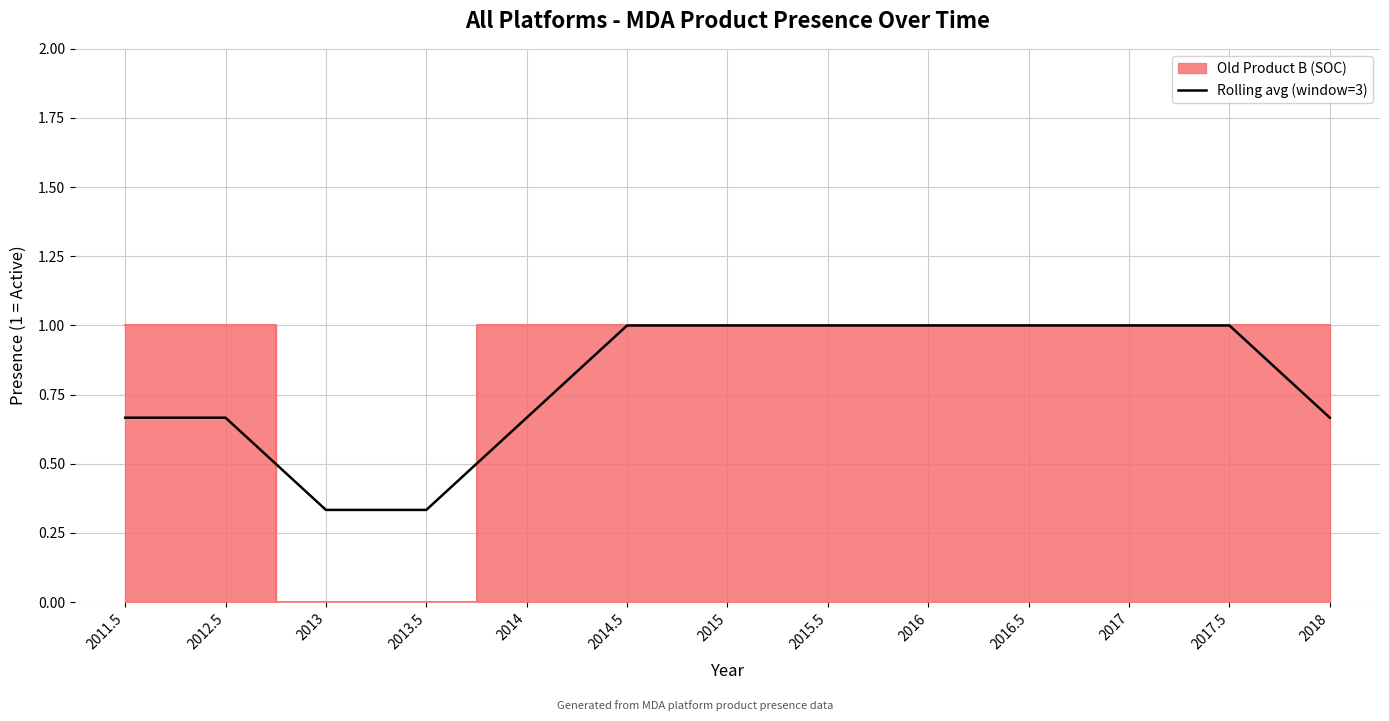

The value at 2014.5 is 0.2. True or false?

False